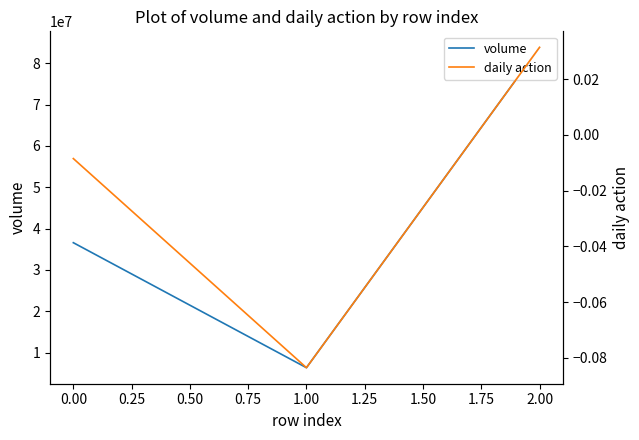

What are all the series names shown in the legend?

volume, daily action